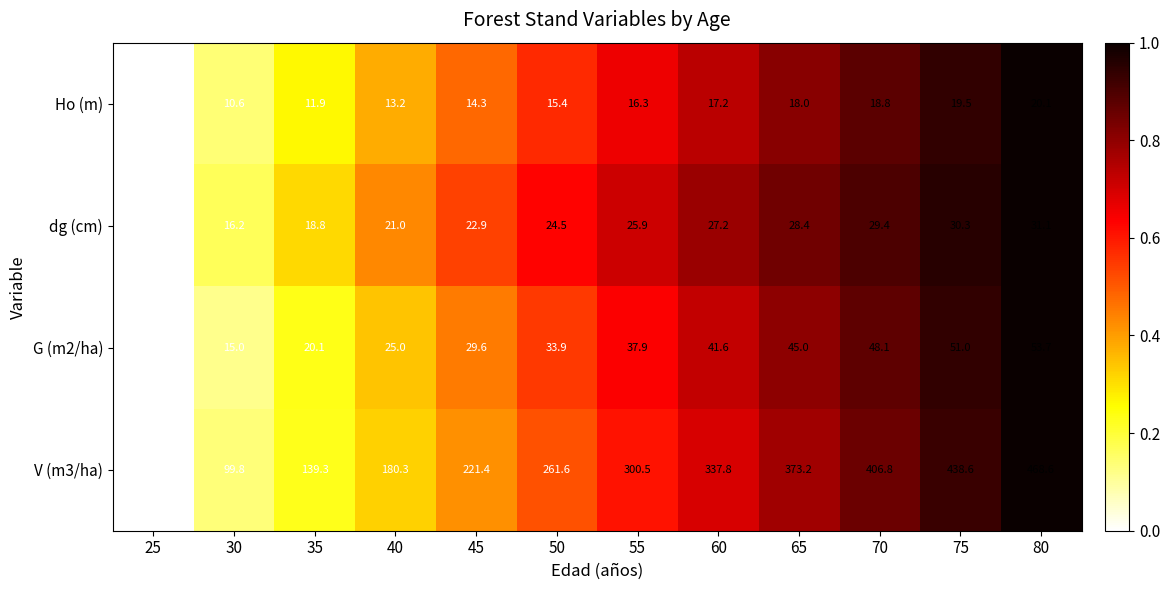

Which series changed the most between 30 and 75?

V (m3/ha)